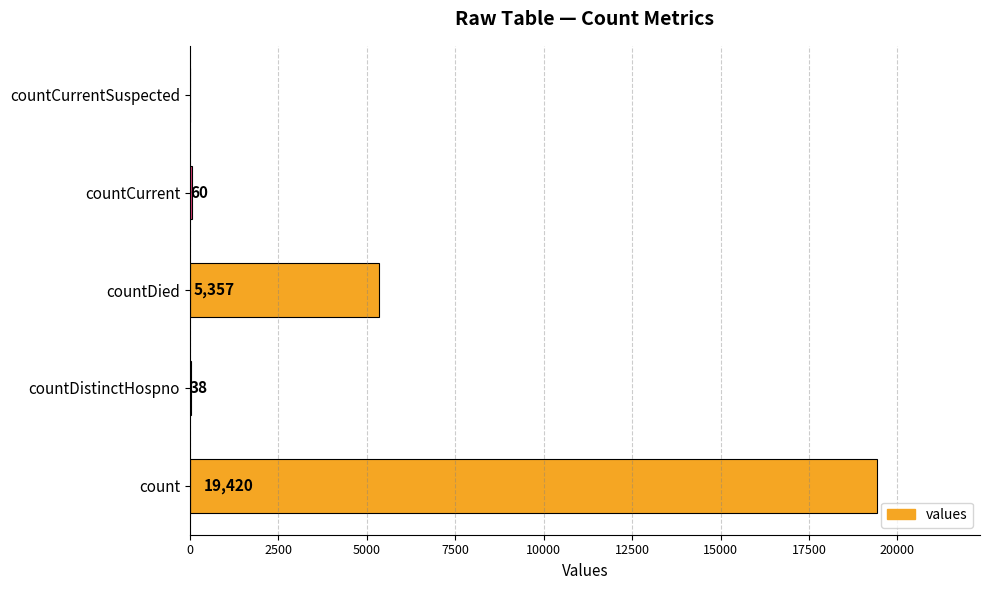

Reading bottom to top, transcribe all the data shown in this chart.

count=19420	countDistinctHospno=38	countDied=5357	countCurrent=60	countCurrentSuspected=0